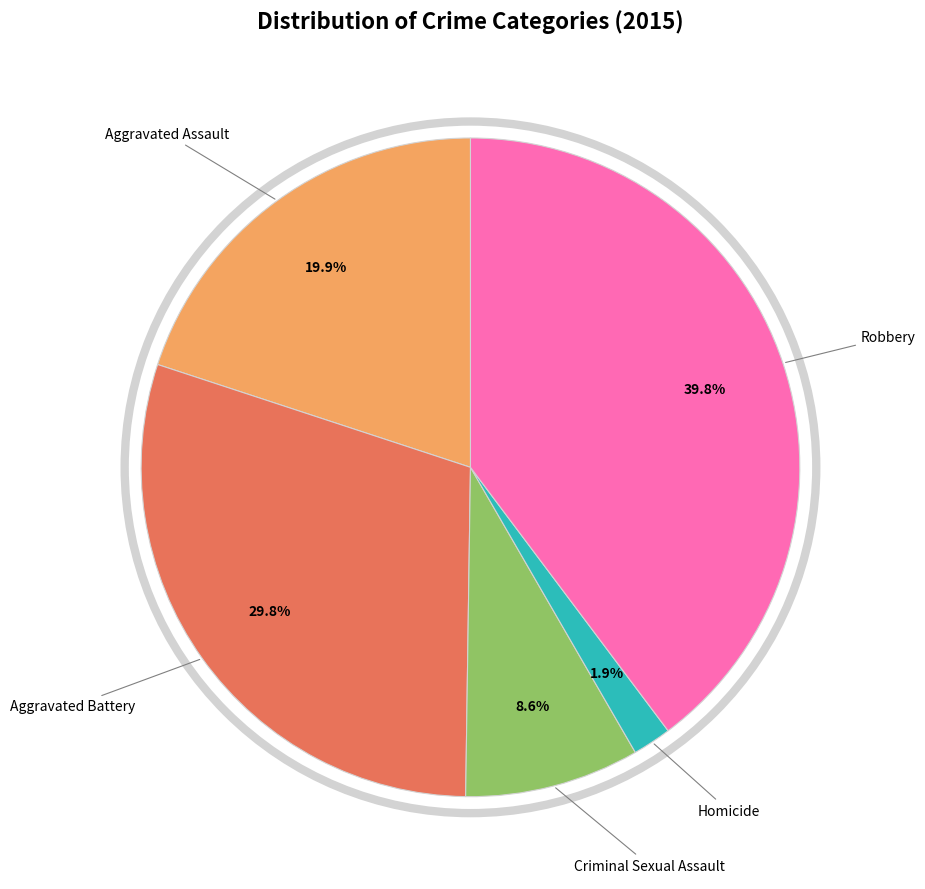

Does any single category account for the majority?

No